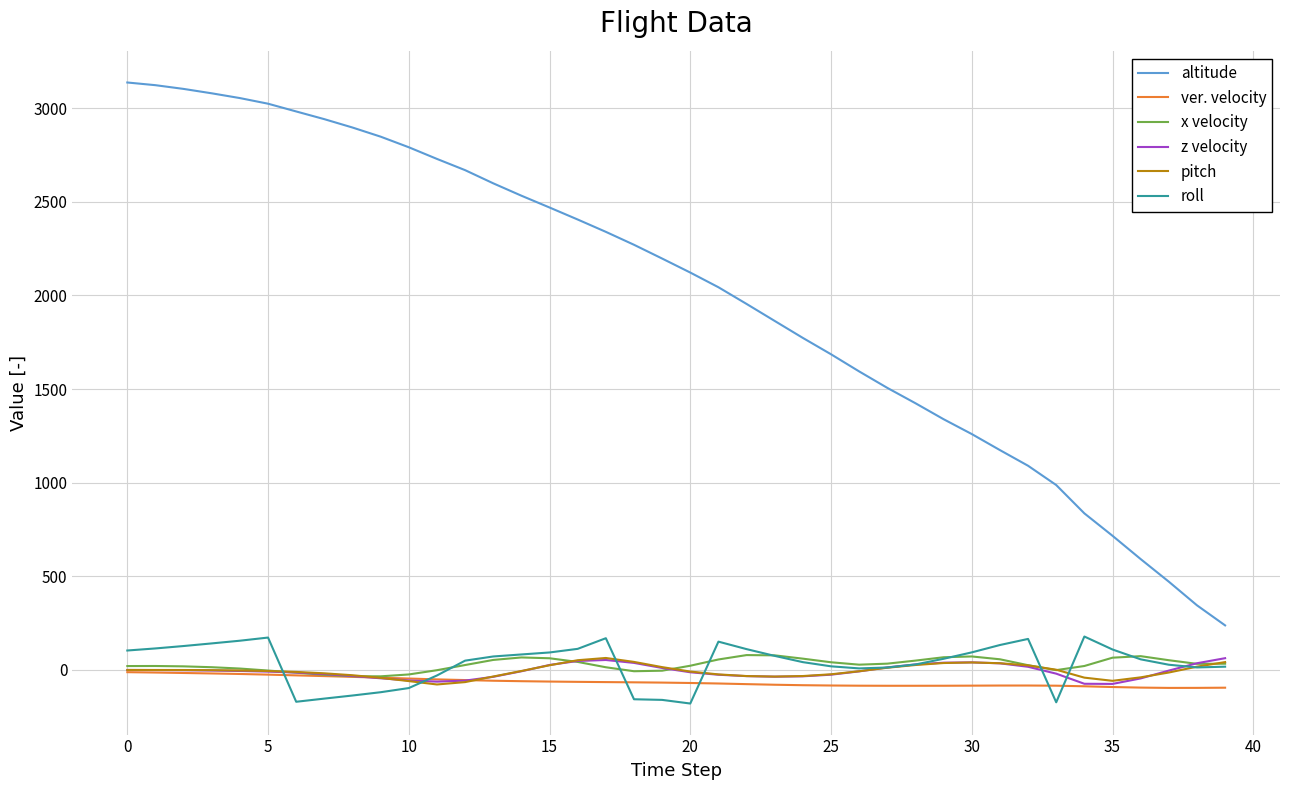

True or false: altitude and roll cross at least once.

False